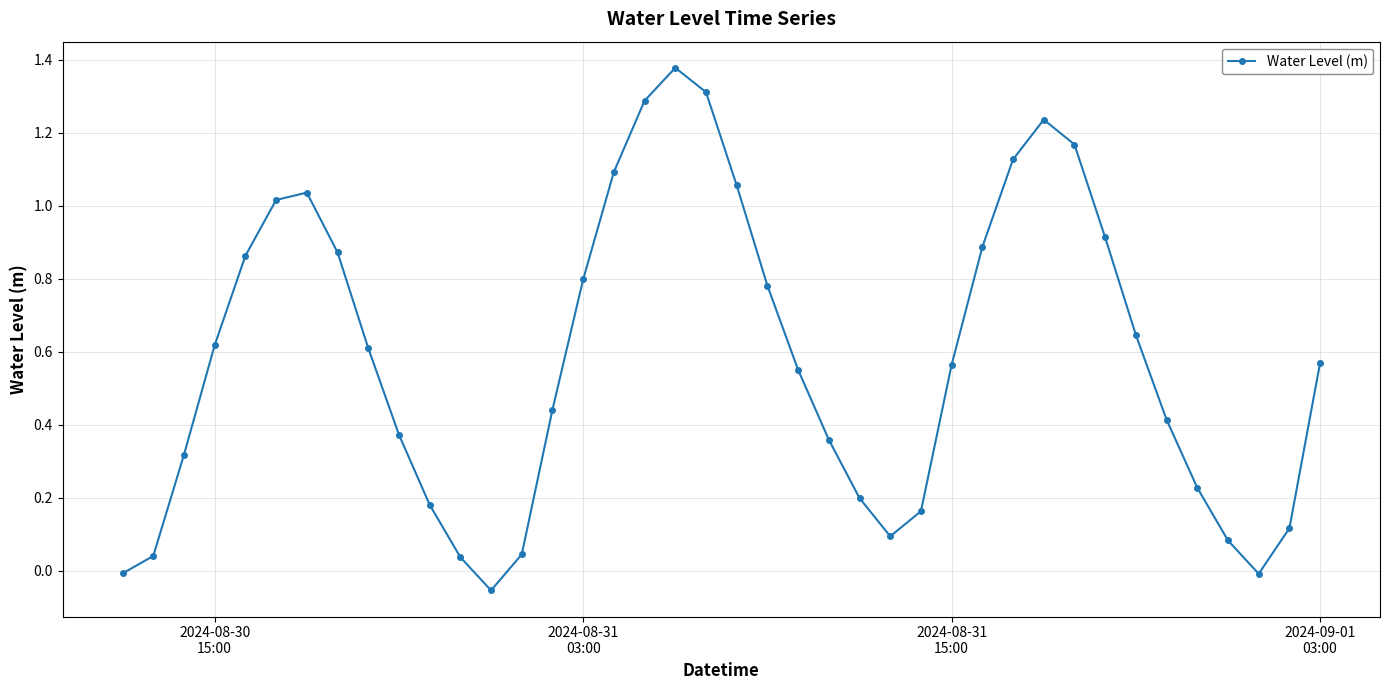

What is the sum of all values?

23.4